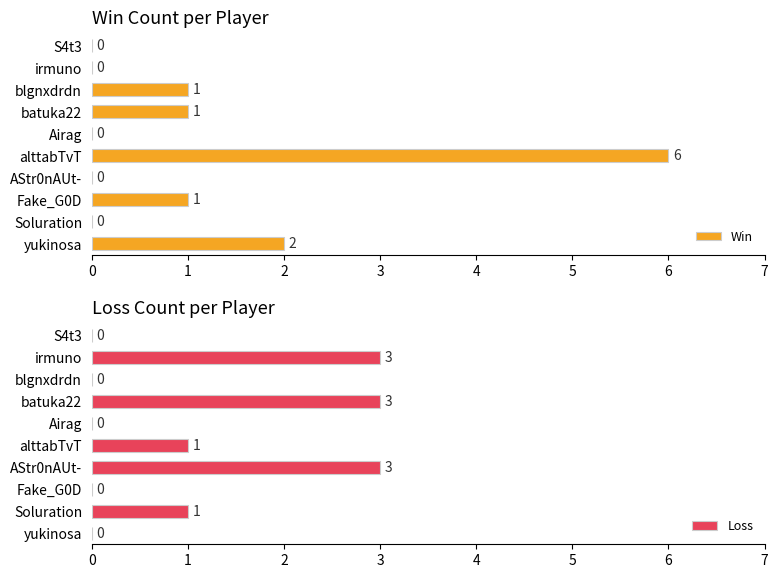

At which label is Win closest to 3?

yukinosa